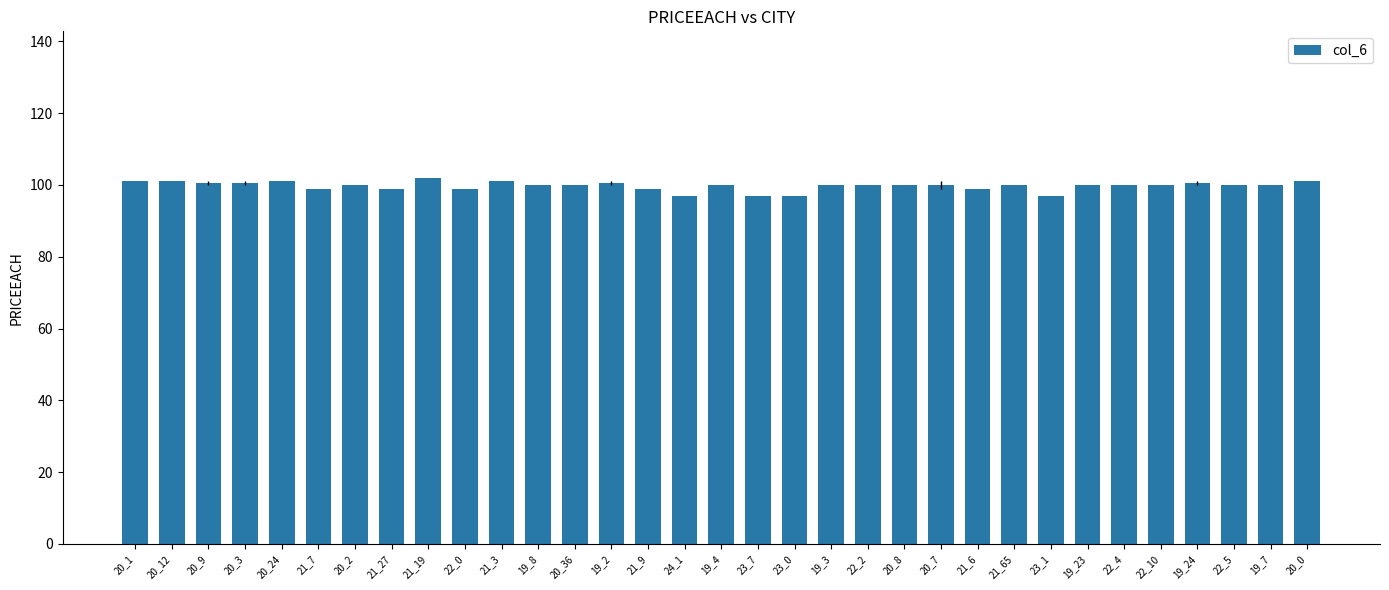

What is the sum of all values?

3292.0